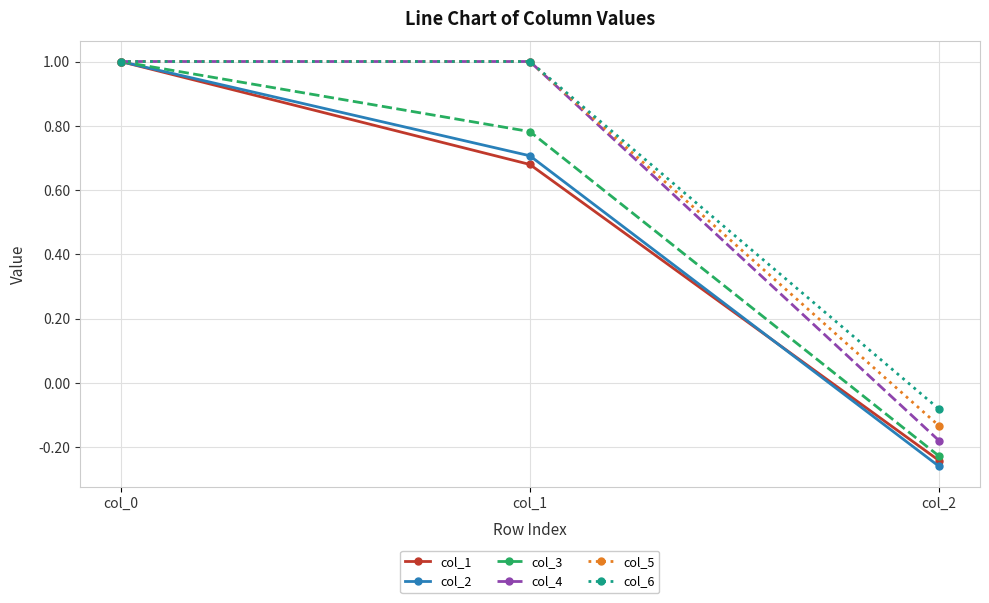

Is the value of col_5 at col_1 greater than the value of col_2 at col_2?

Yes